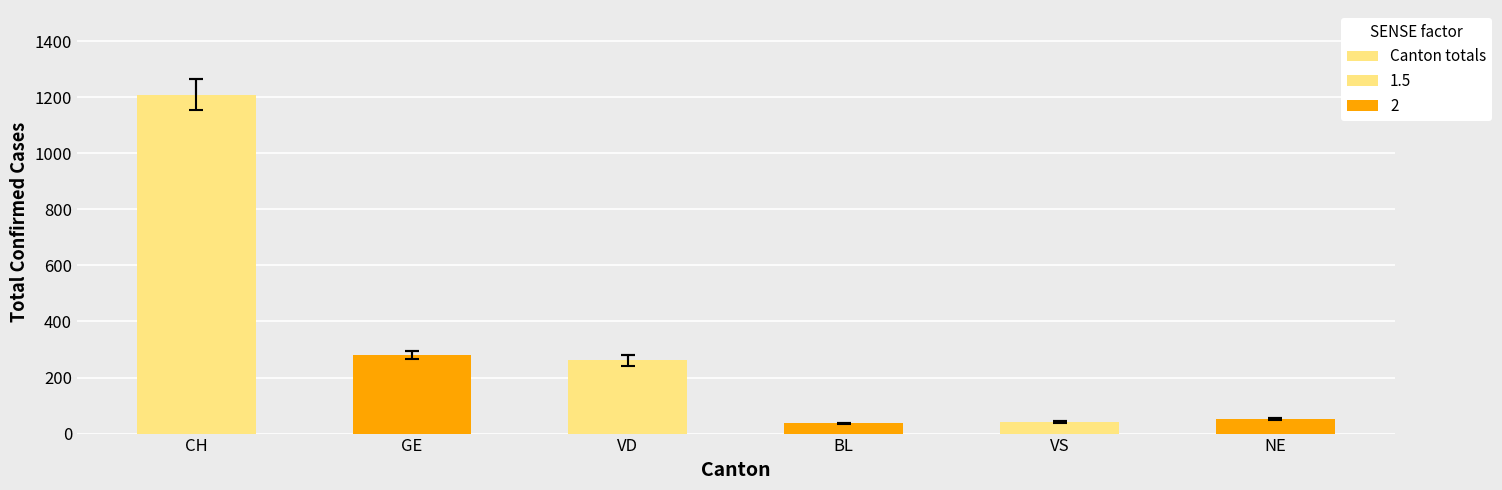

Rank the categories by value from lowest to highest.

BL, VS, NE, VD, GE, CH